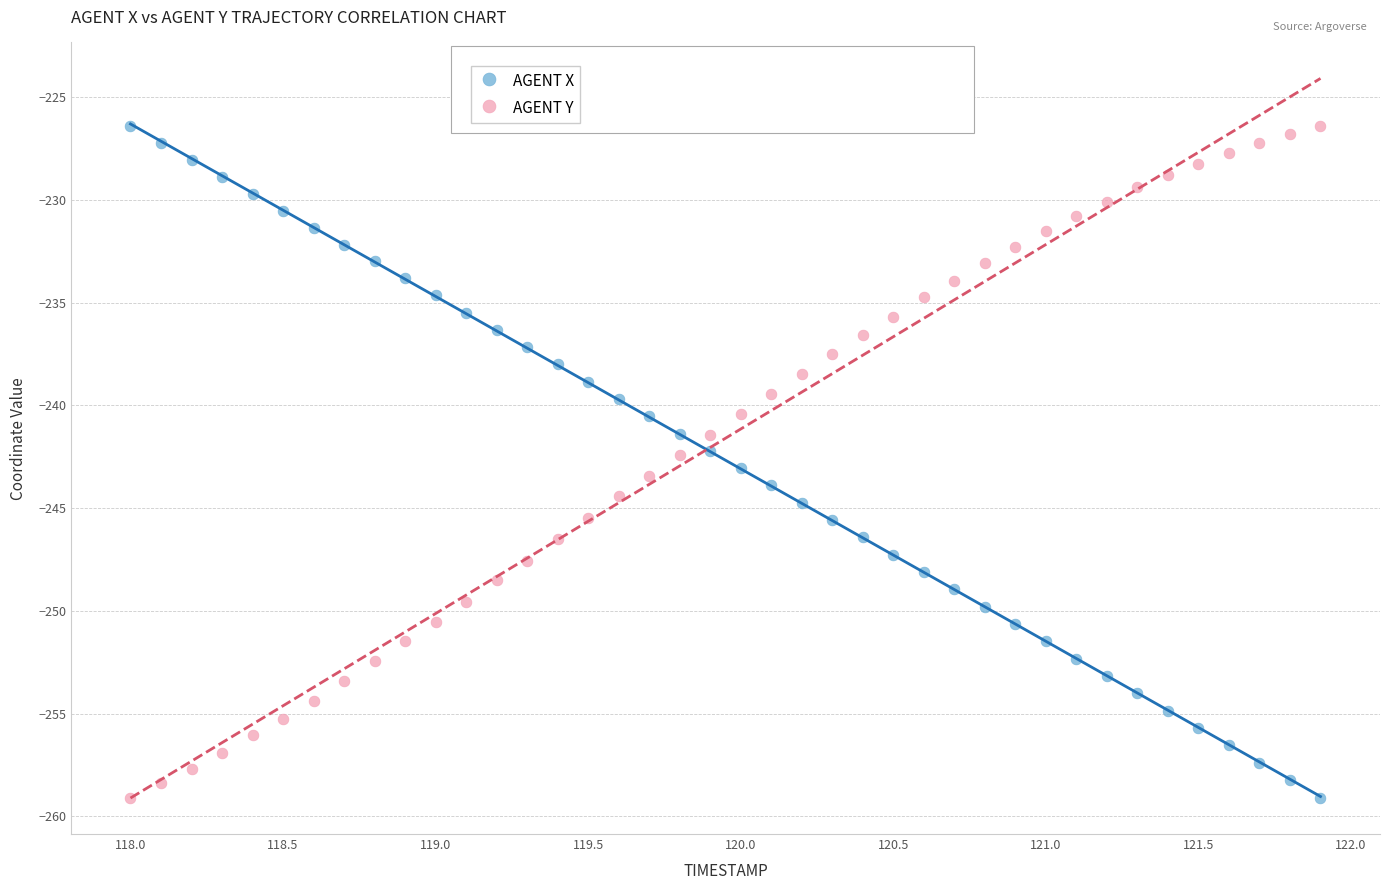

Across all data points, what is the range of X values (max minus min)?

3.9